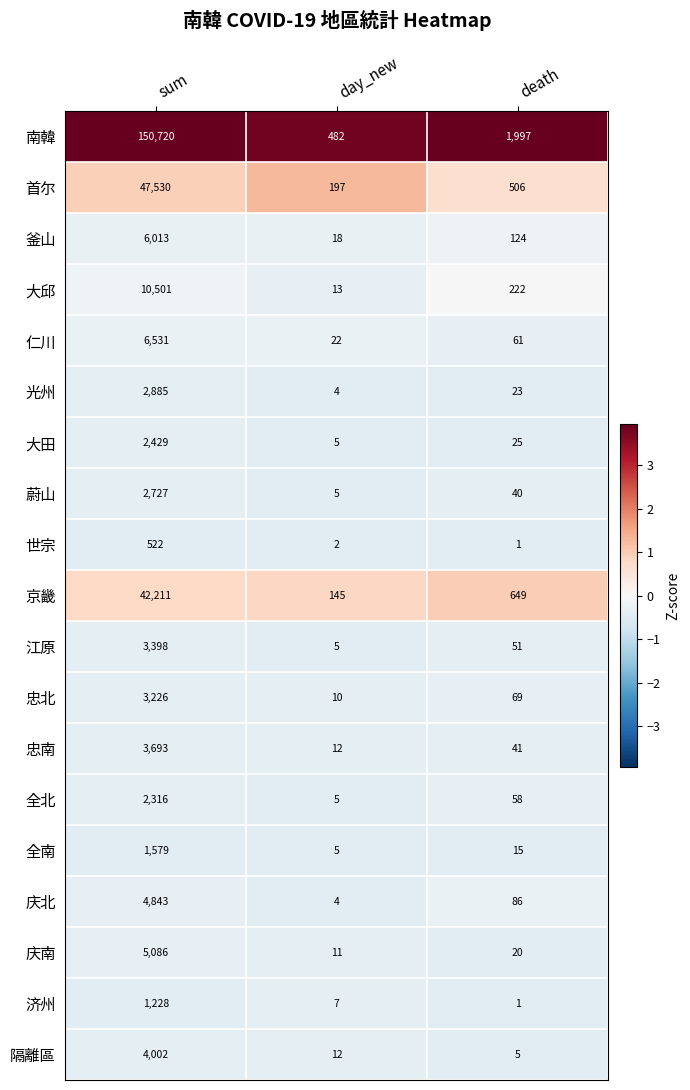

How many data points does each series have?

3